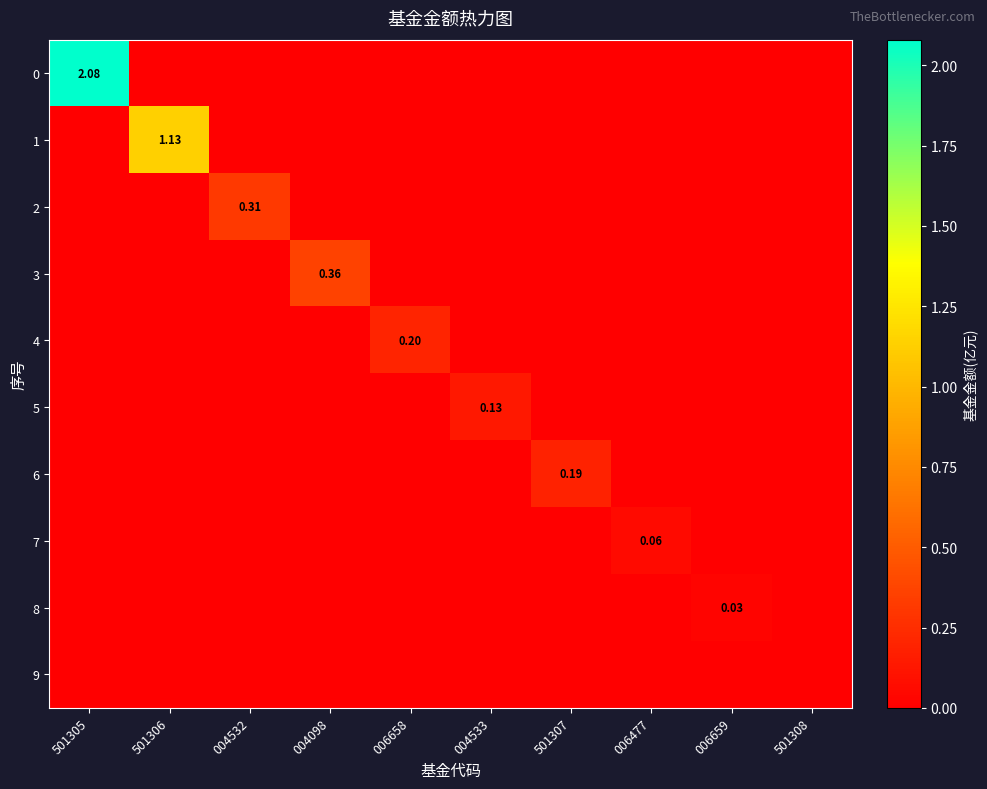

The value of 7 at 006658 is 0.0. True or false?

True